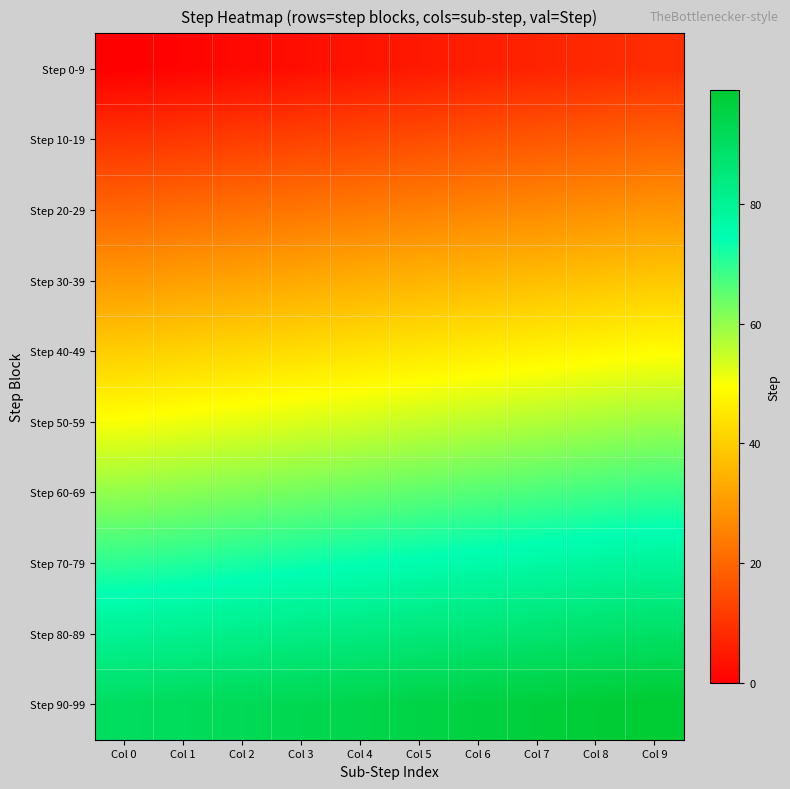

At which category does the chart reach its peak across all series?

Col 9